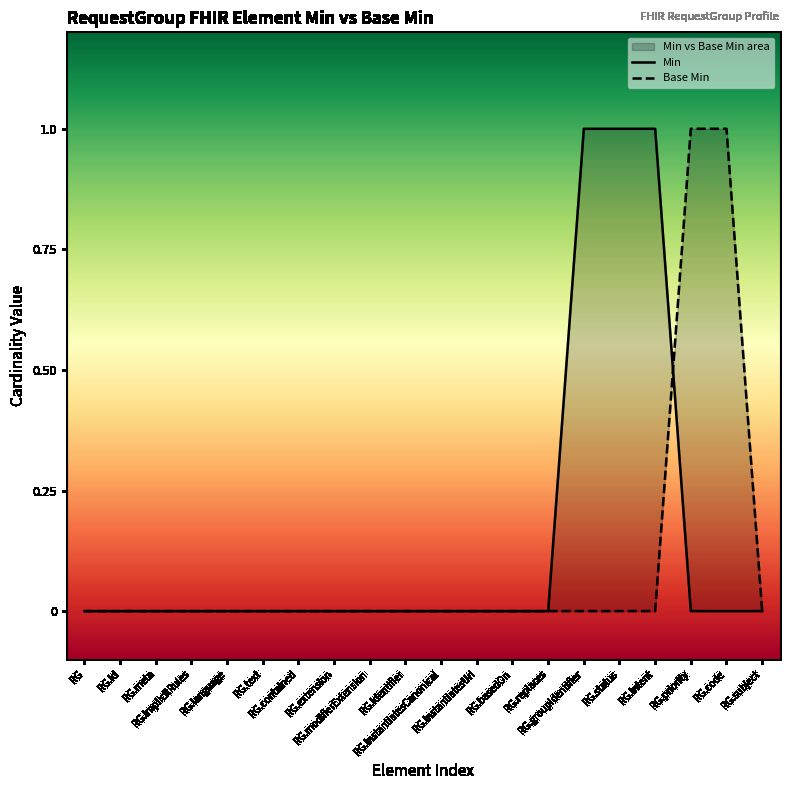

The Base Min series shows 0 at RG.extension. True or false?

False